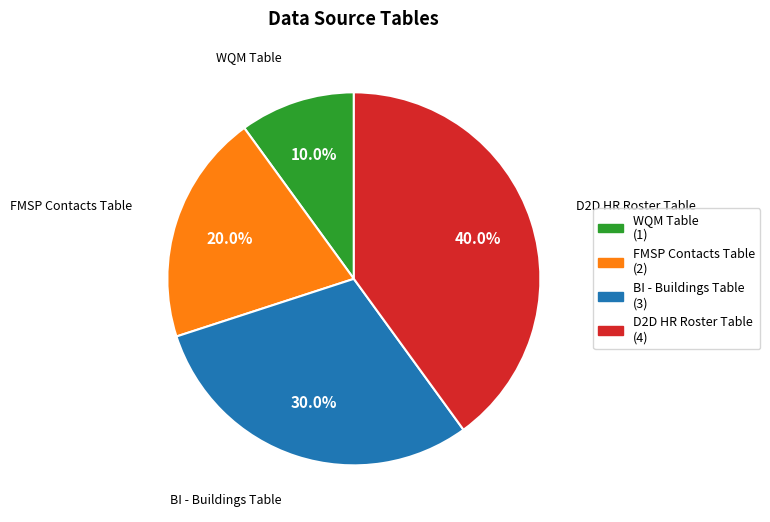

Is the sum of FMSP Contacts Table and WQM Table greater than half?

No